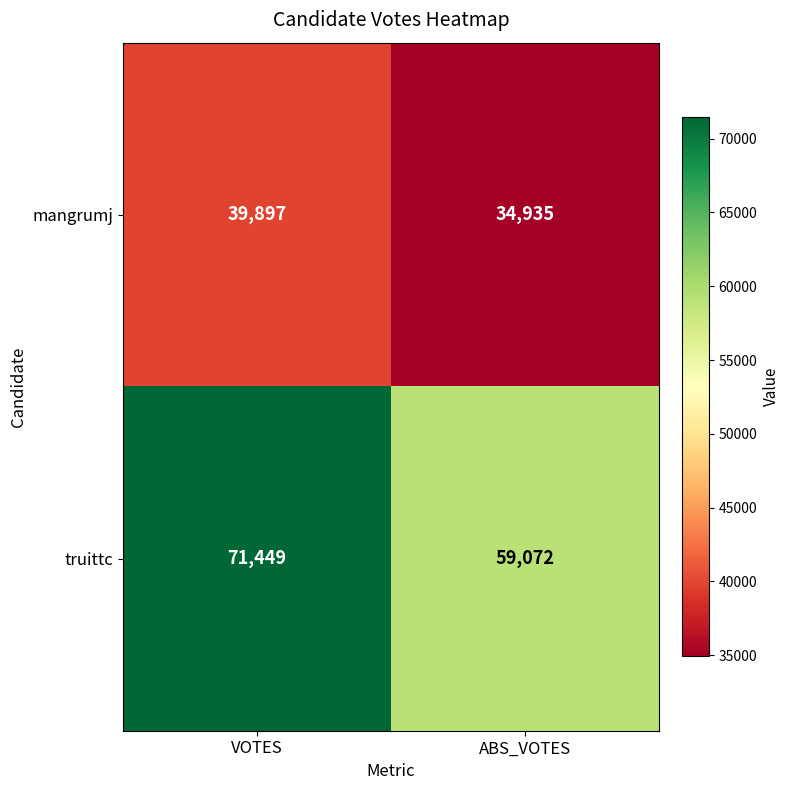

Is the value of mangrumj at ABS_VOTES greater than the value of truittc at VOTES?

No